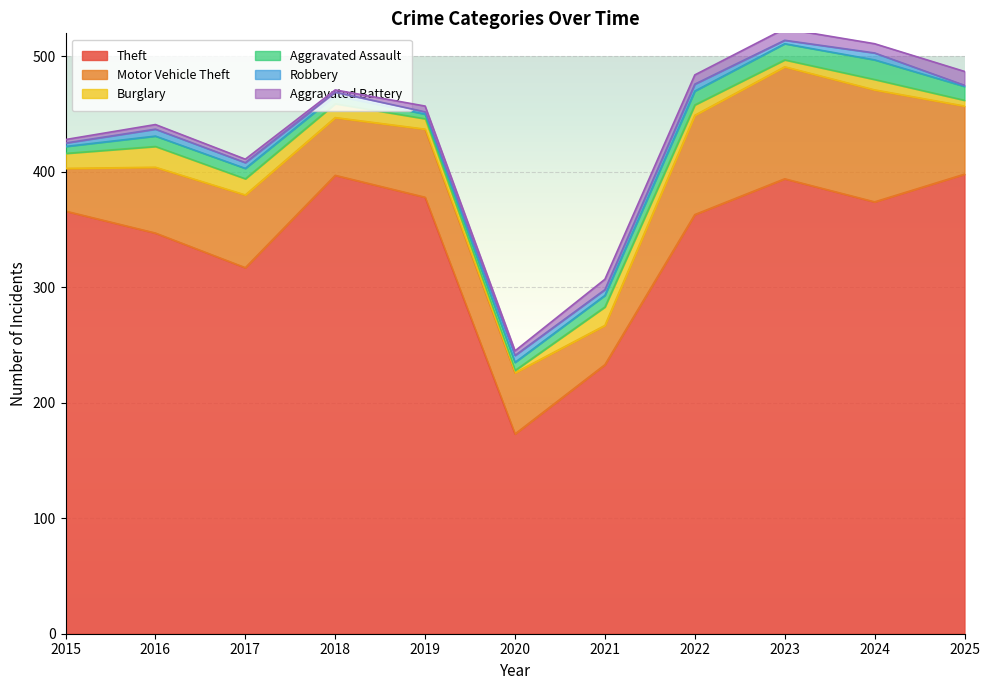

Where is Theft nearest to the value 285?

2017